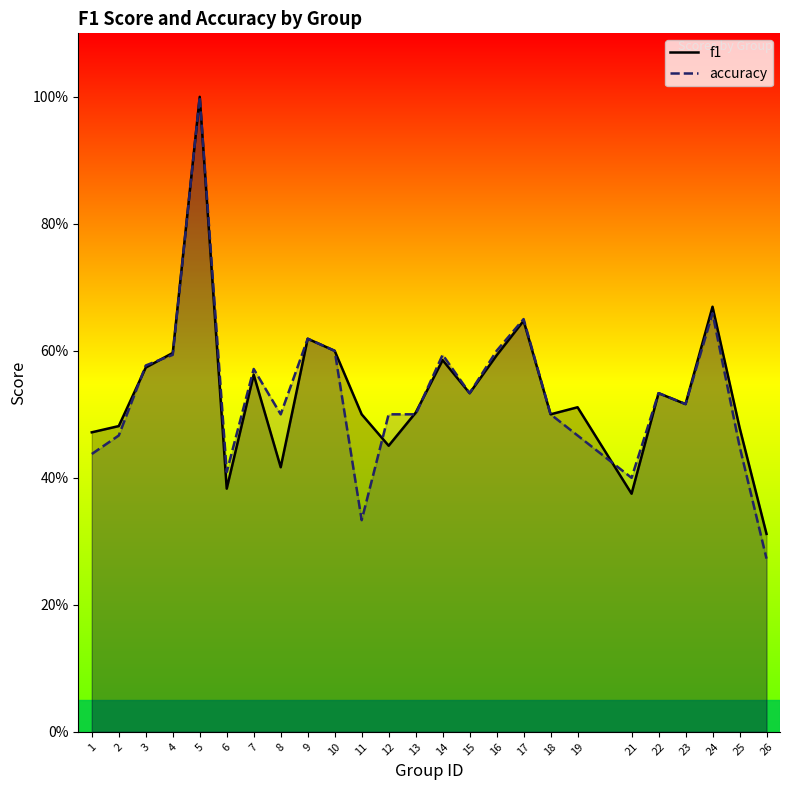

Is it true that f1 equals 0.4 at 21?

True